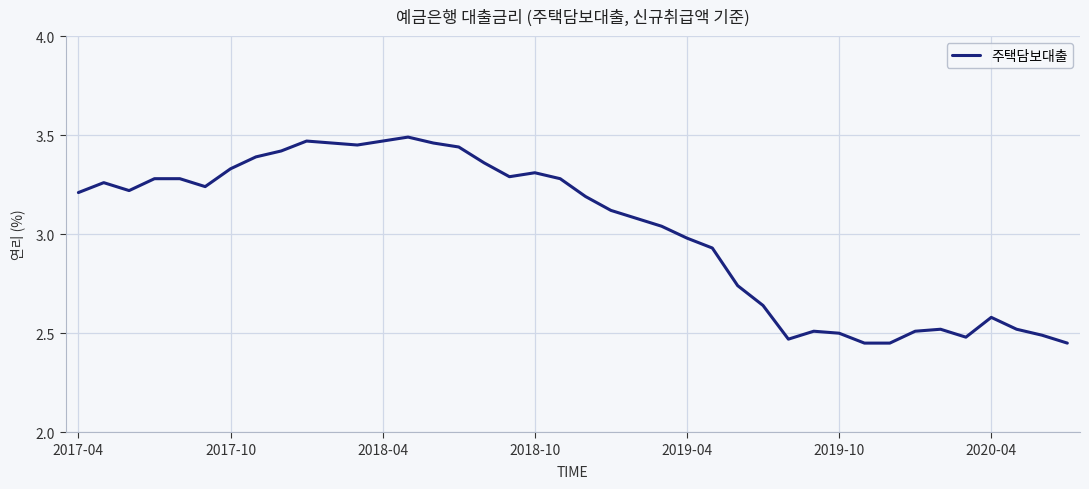

What is the difference between the maximum and minimum values?

1.0